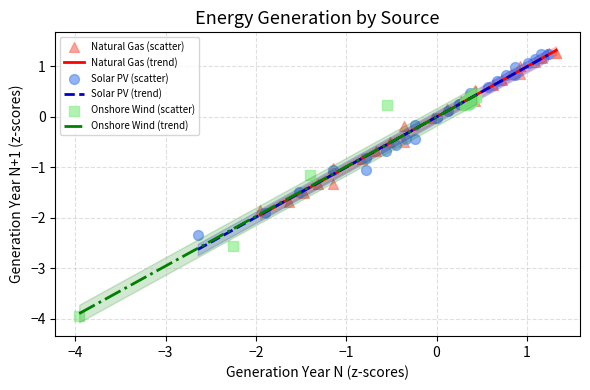

Which series contains the lowest Y value?

Onshore Wind (scatter)